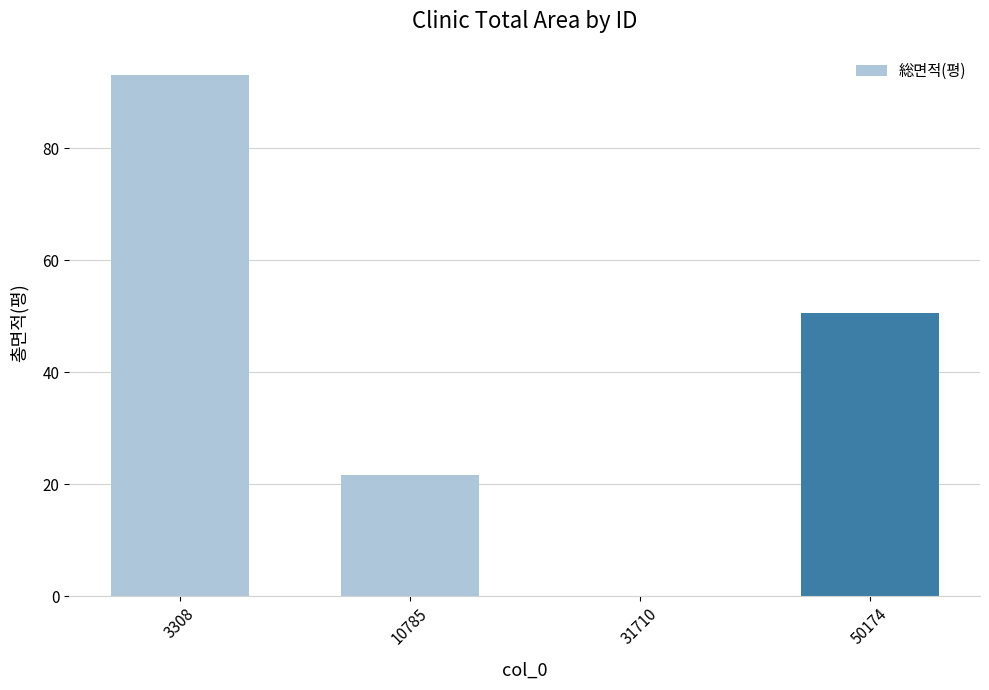

Reading left to right, what are all the values shown in this chart?

3308=93.1	10785=21.6	31710=0.0	50174=50.6